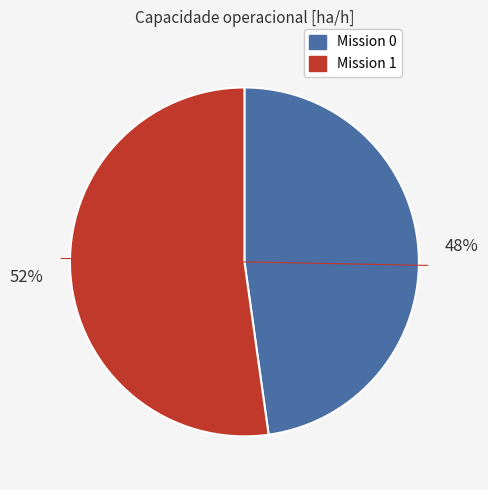

Is there any slice that represents more than half of the pie?

Yes